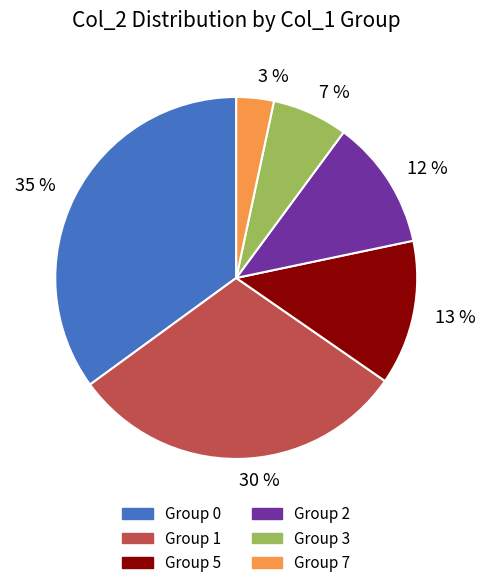

Does any single category account for the majority?

No